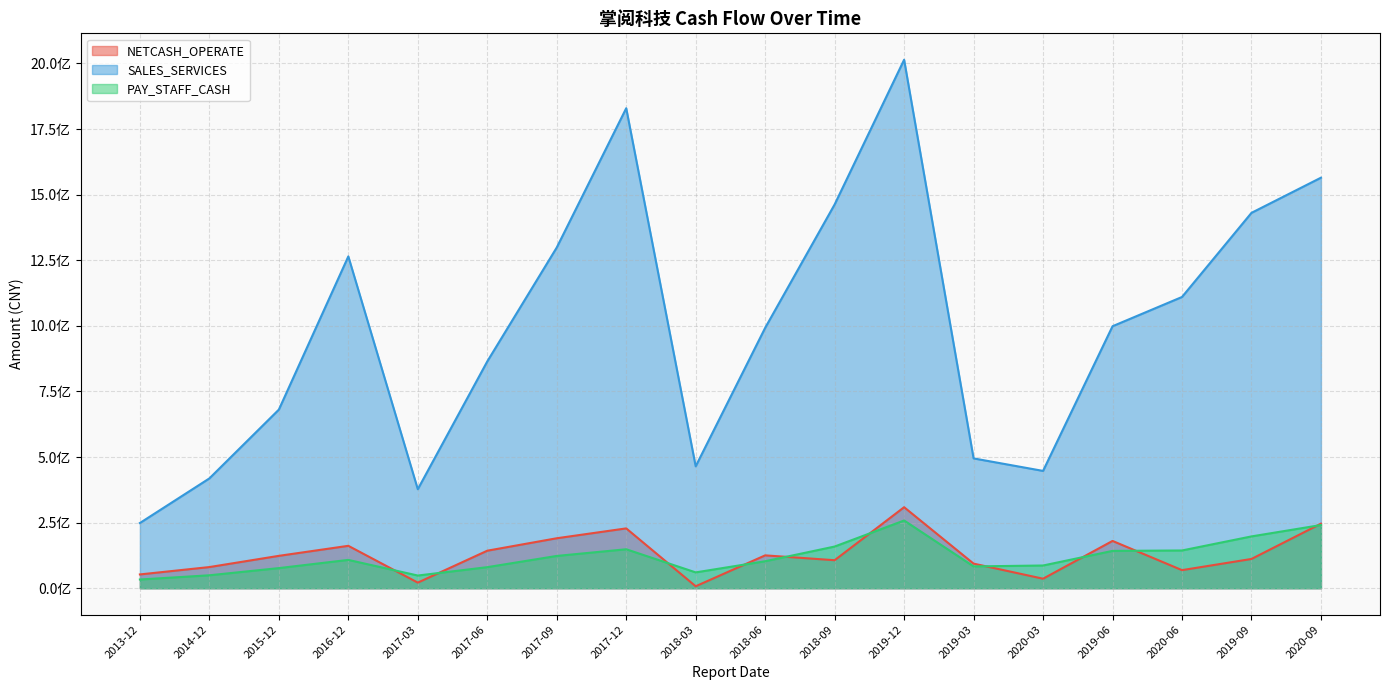

Where does the SALES_SERVICES series first go above 998448417?

2016-12